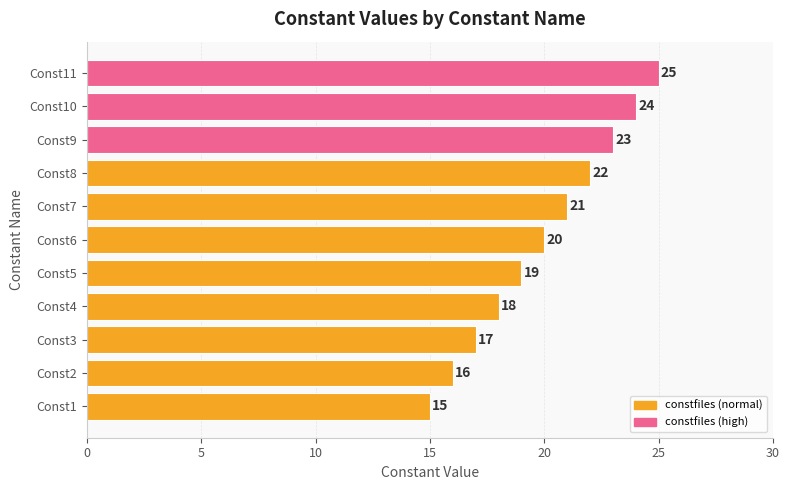

Count the values in the range 17 to 23.

7